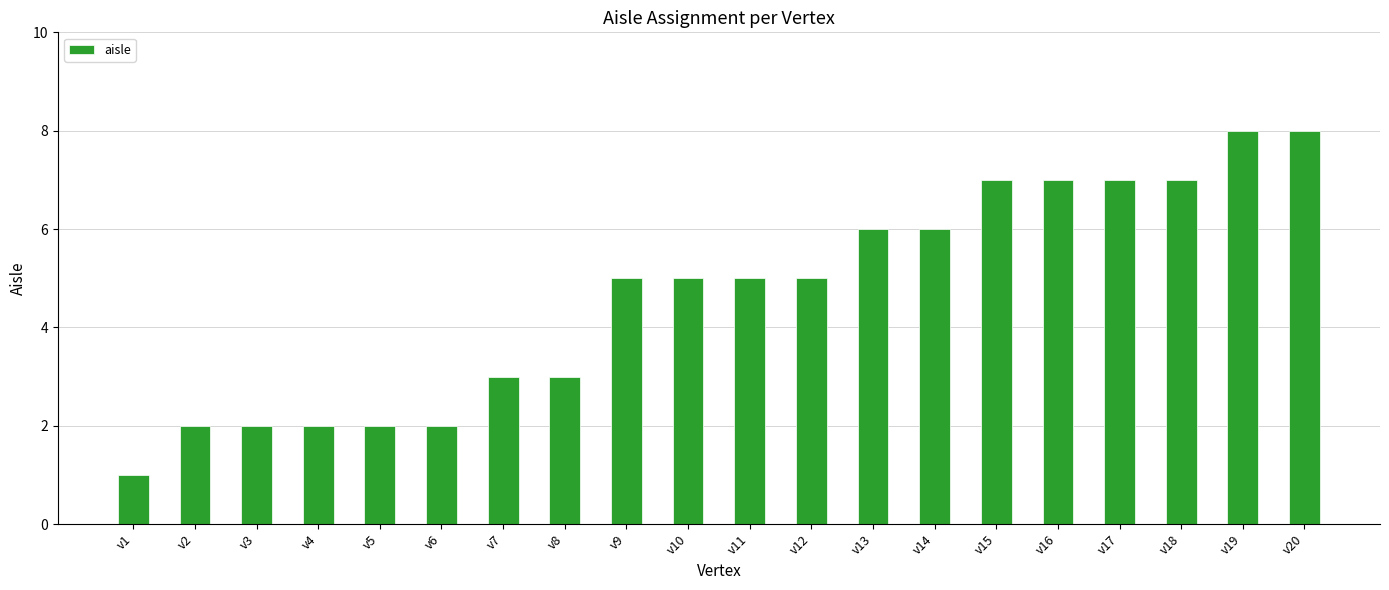

Which has a higher value, v19 or v13?

v19